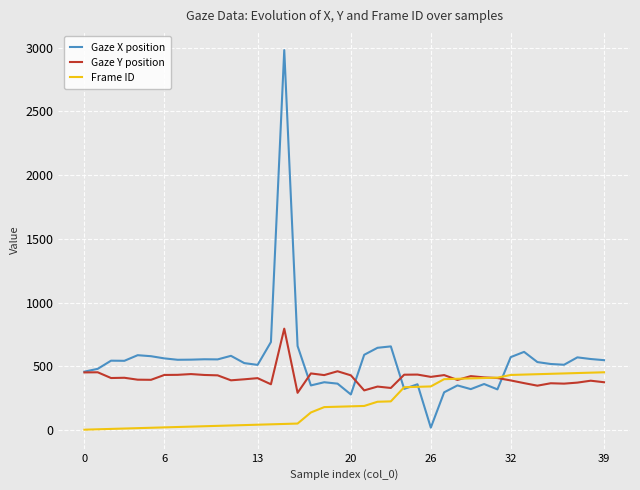

What is the sum of all Gaze X position values?

21981